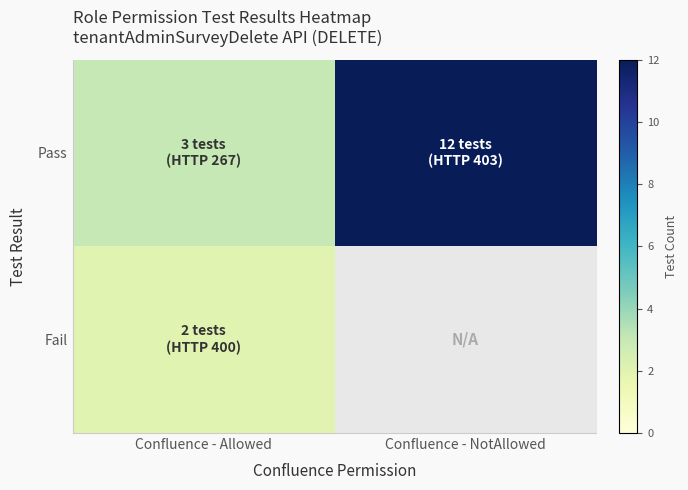

What is the minimum value shown in the chart?

2.0